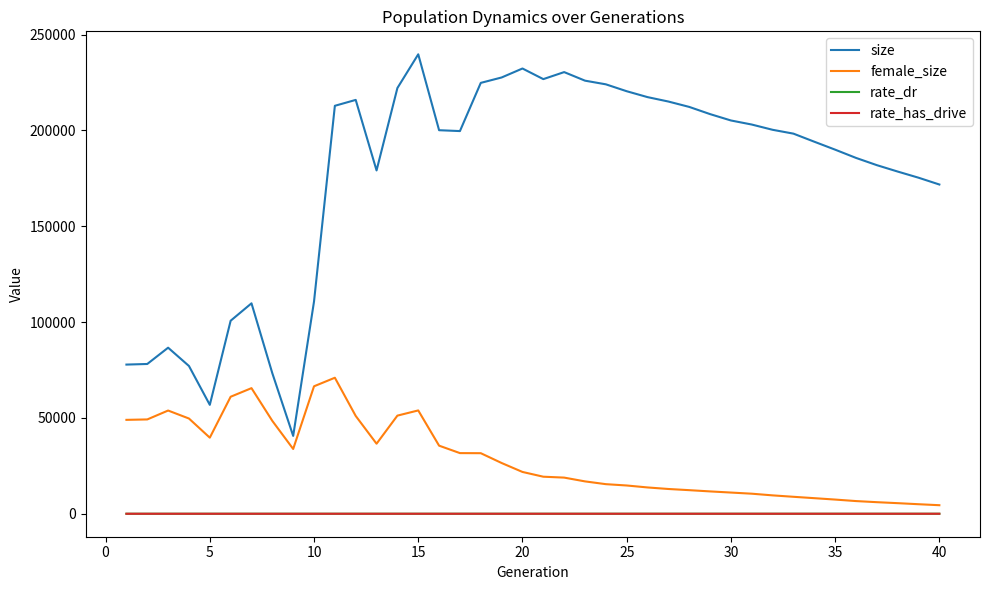

Which series has the widest spread of values?

size